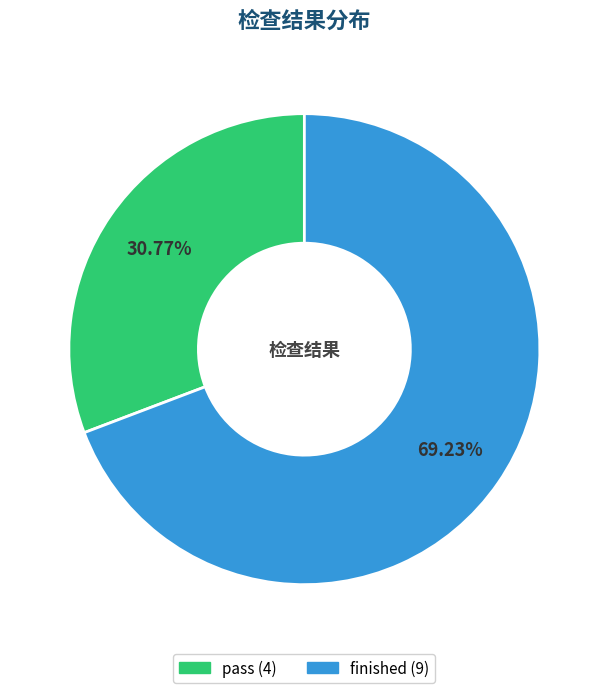

True or false: pass accounts for 16% of the total.

False